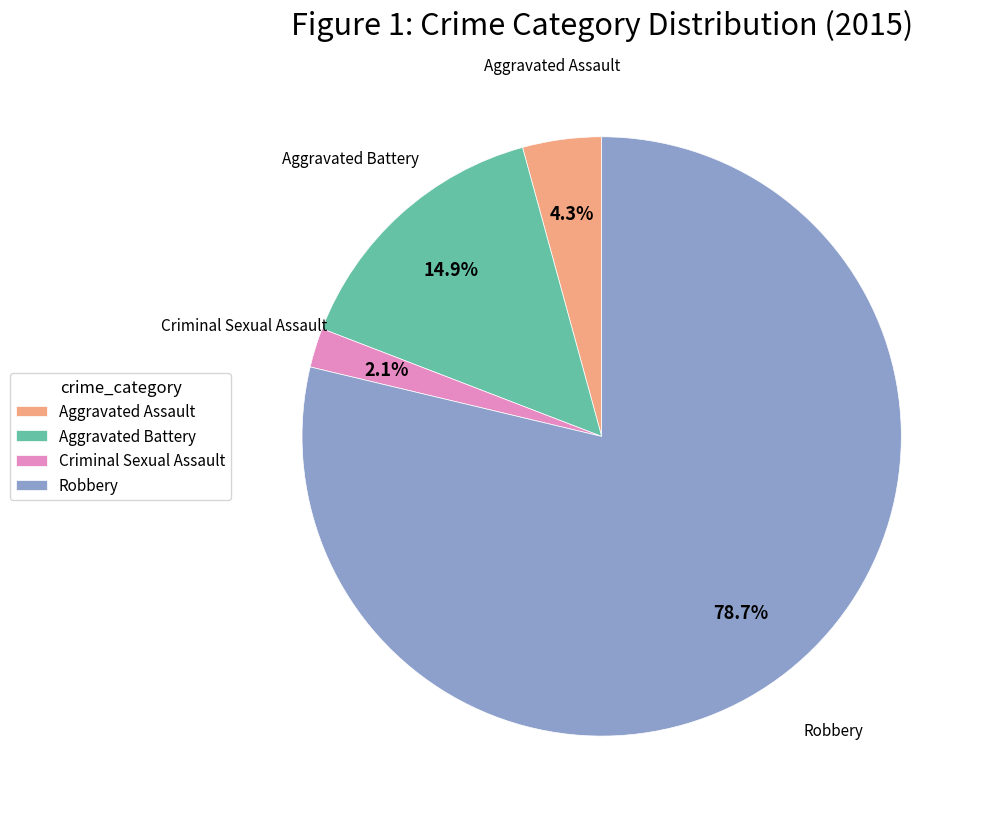

Which slice is the smallest?

Criminal Sexual Assault